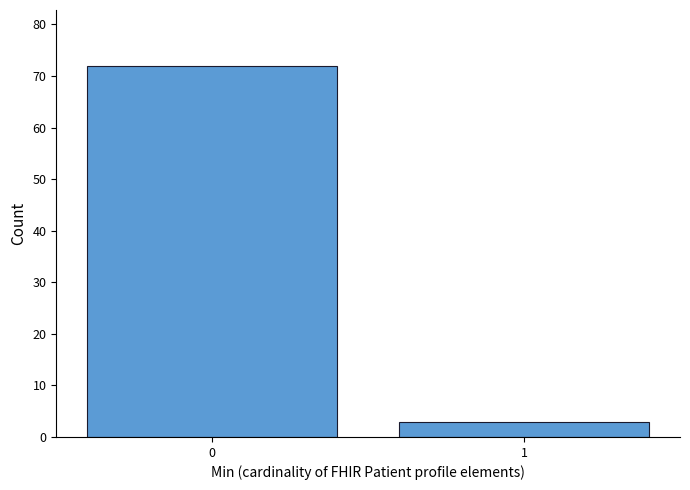

Reading left to right, transcribe all the data shown in this chart.

72	3